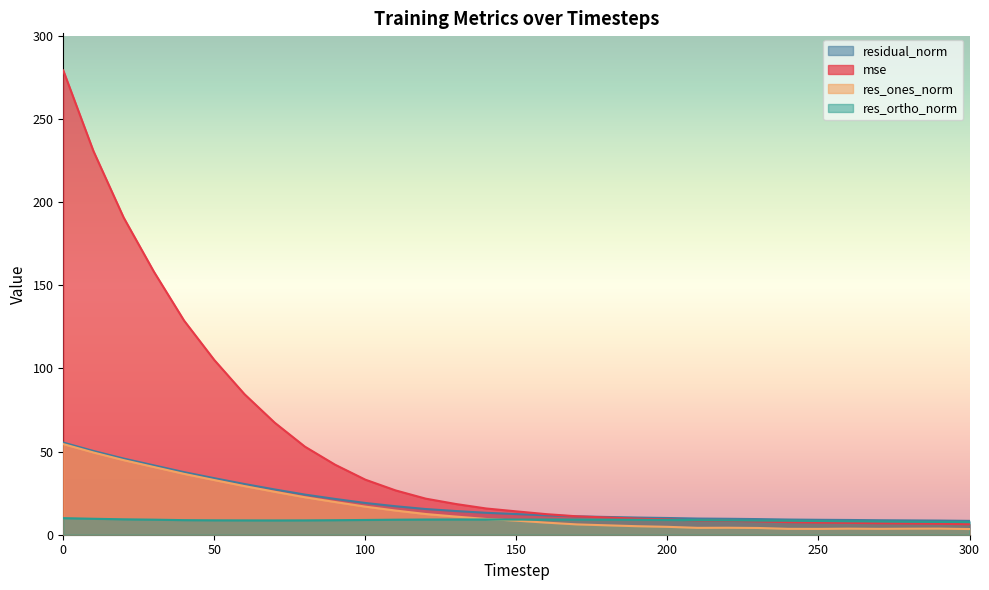

Which series has the largest range (max minus min)?

mse